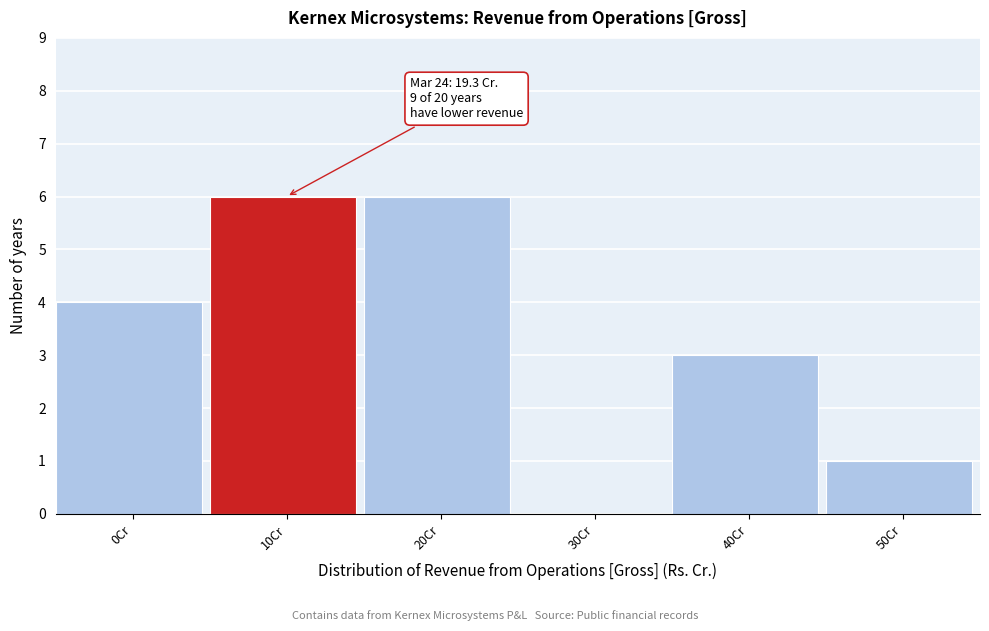

Reading left to right, list all the values displayed in this chart.

0Cr=4	10Cr=6	20Cr=6	30Cr=0	40Cr=3	50Cr=1